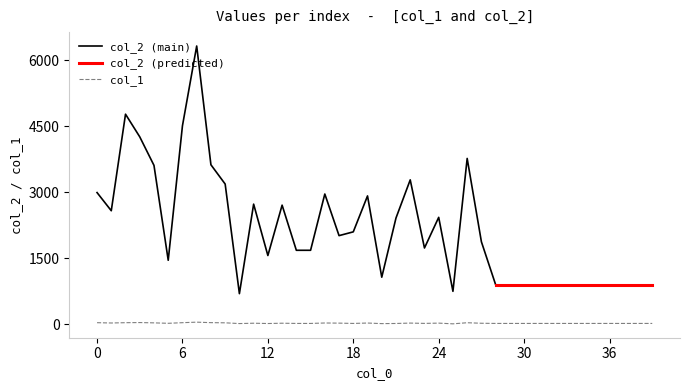

At which label is the value closest to 26?

1